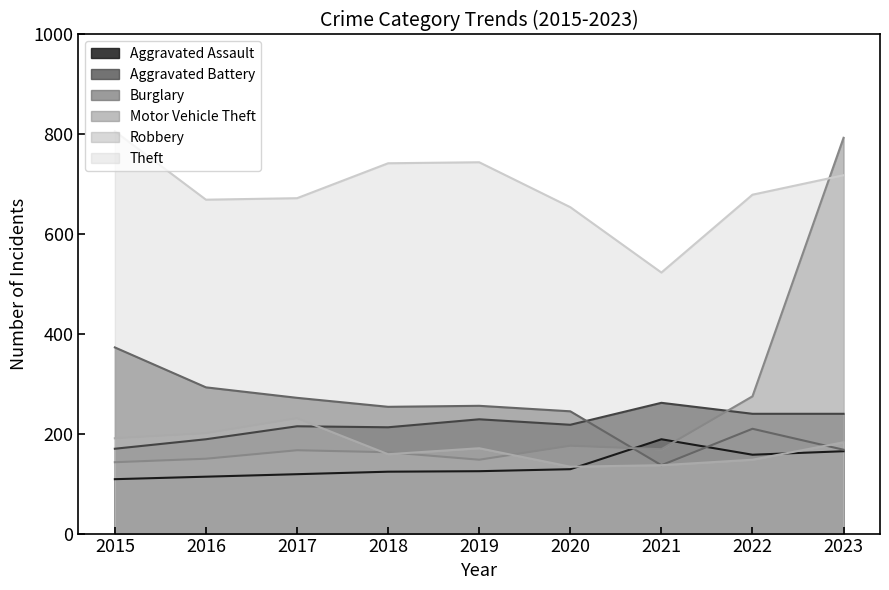

What is the total value across all series at 2017?

1676